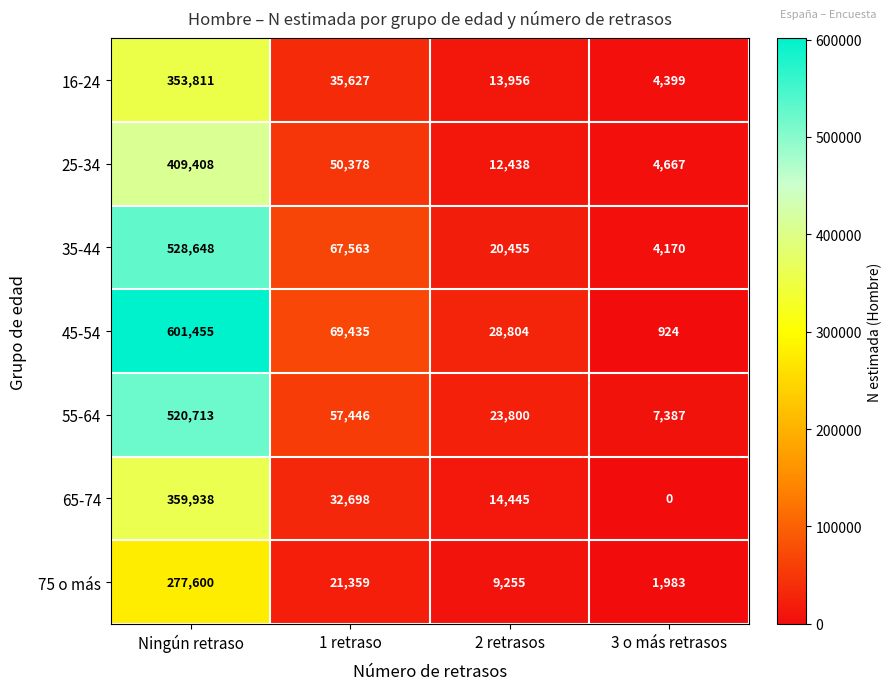

Which category has the lowest value across all series?

3 o más retrasos